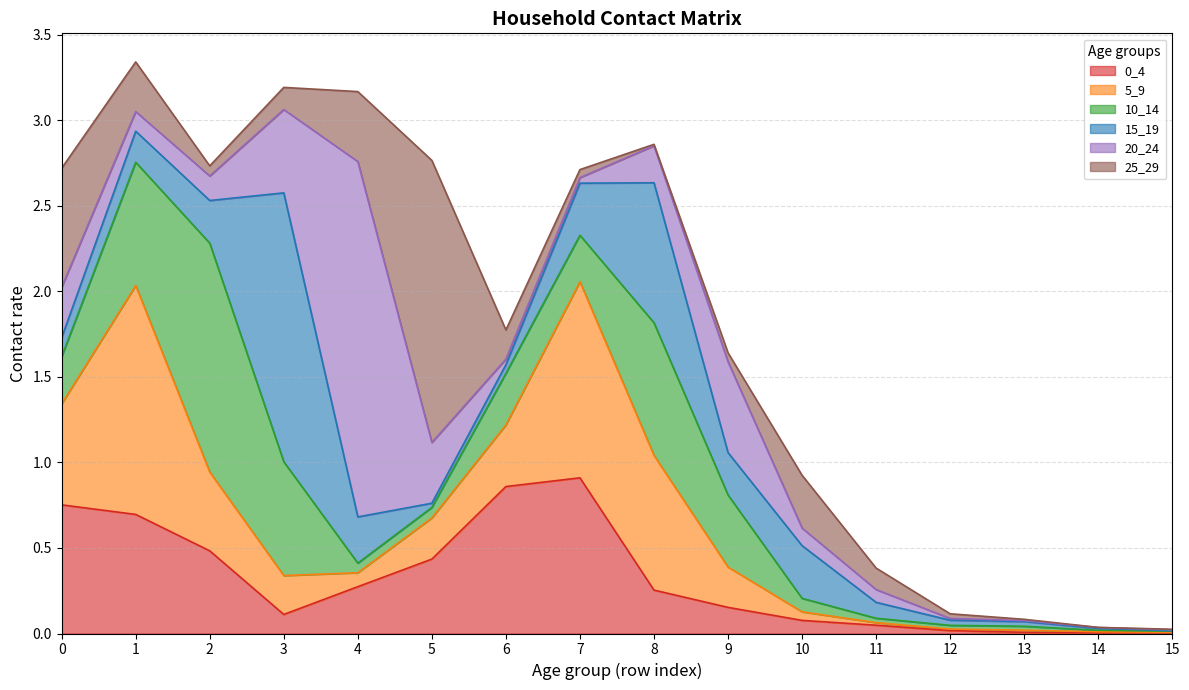

True or false: 5_9 has a value of 0.0 at 13.

False